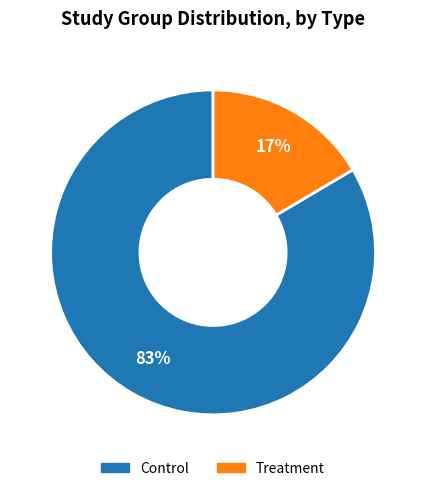

Combined, do Treatment and Control account for over 50%?

Yes